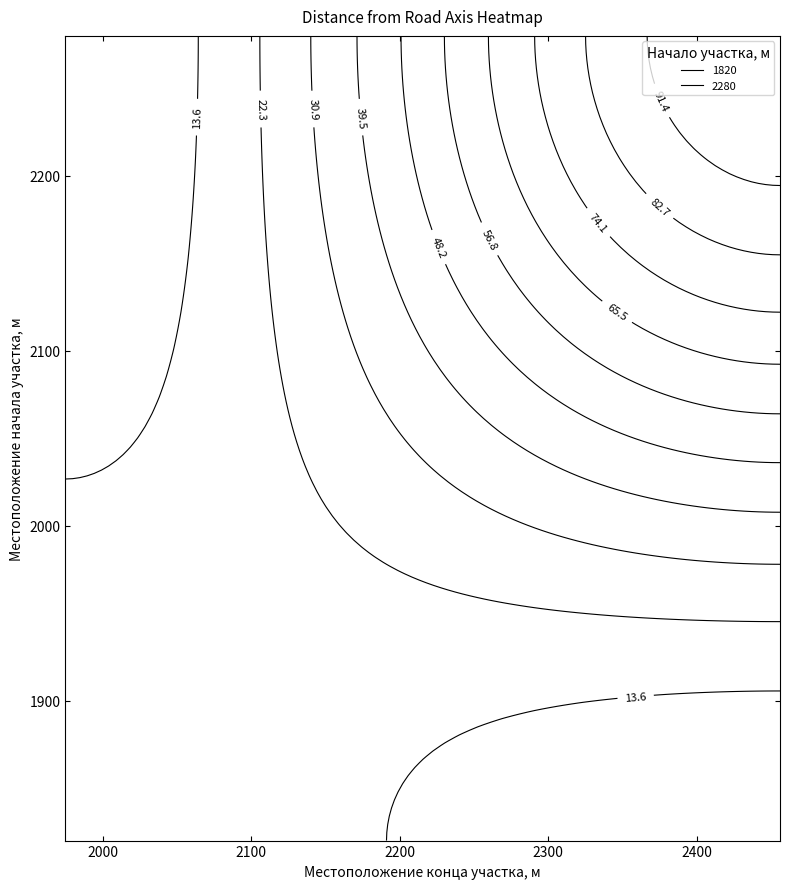

What is the difference between the maximum and minimum values in the 1820 series?

15